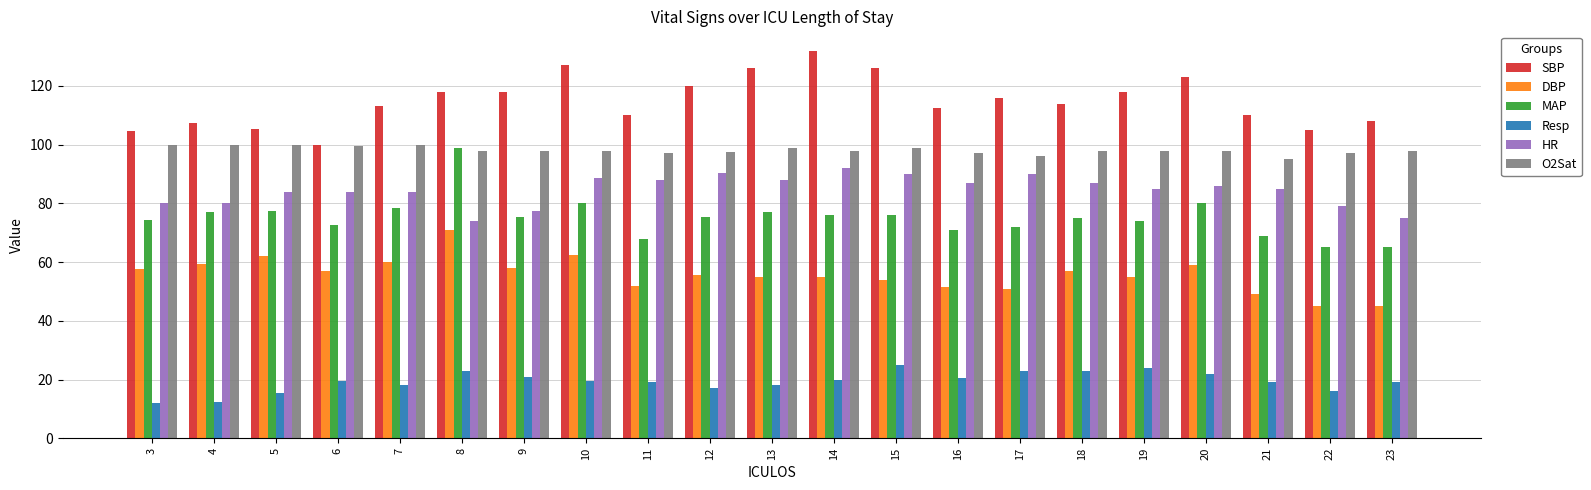

True or false: Resp has a value of 15.3 at 19.

False